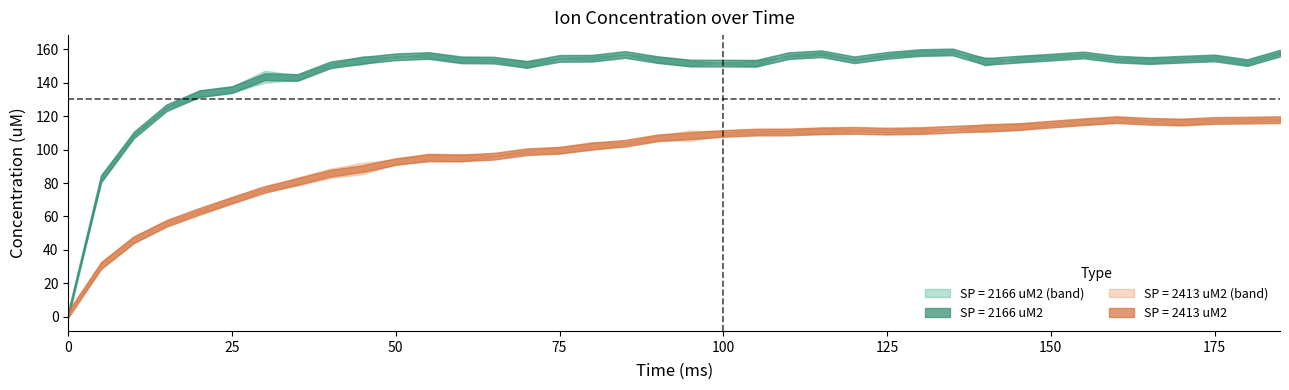

Does the chart display data point markers on the line(s)?

No